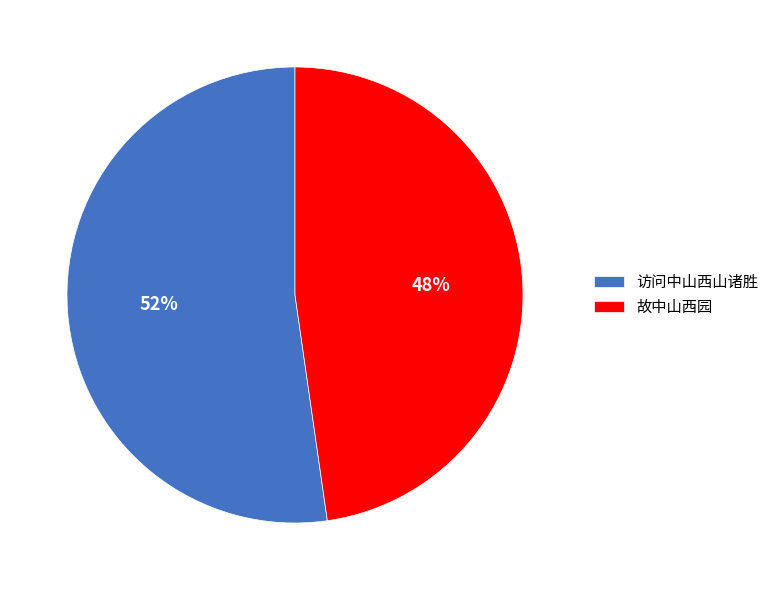

Is it true that 访问中山西山诸胜 is 58% of the pie?

False